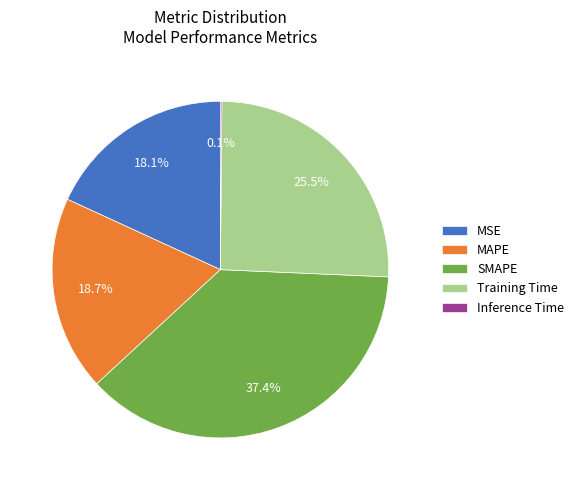

How much of the chart is everything except MSE?

81.9%